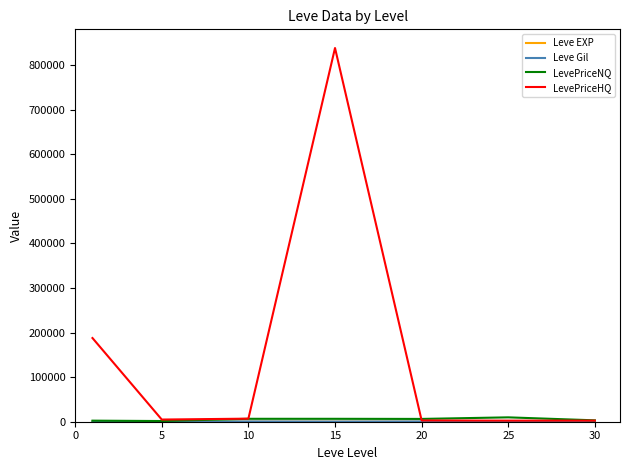

What is the maximum value for LevePriceHQ?

838670.7